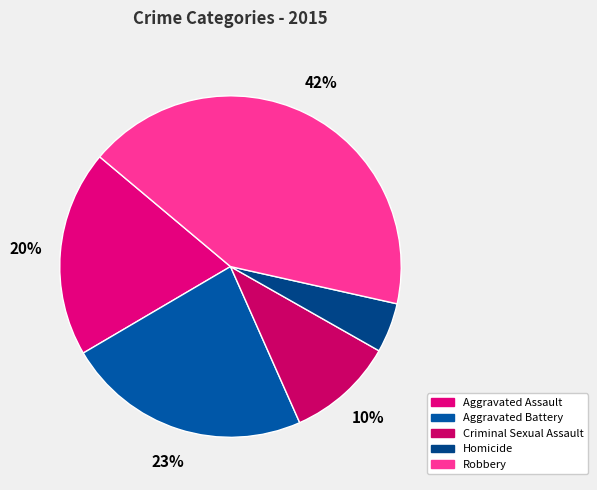

Is the sum of Criminal Sexual Assault and Aggravated Battery greater than half?

No